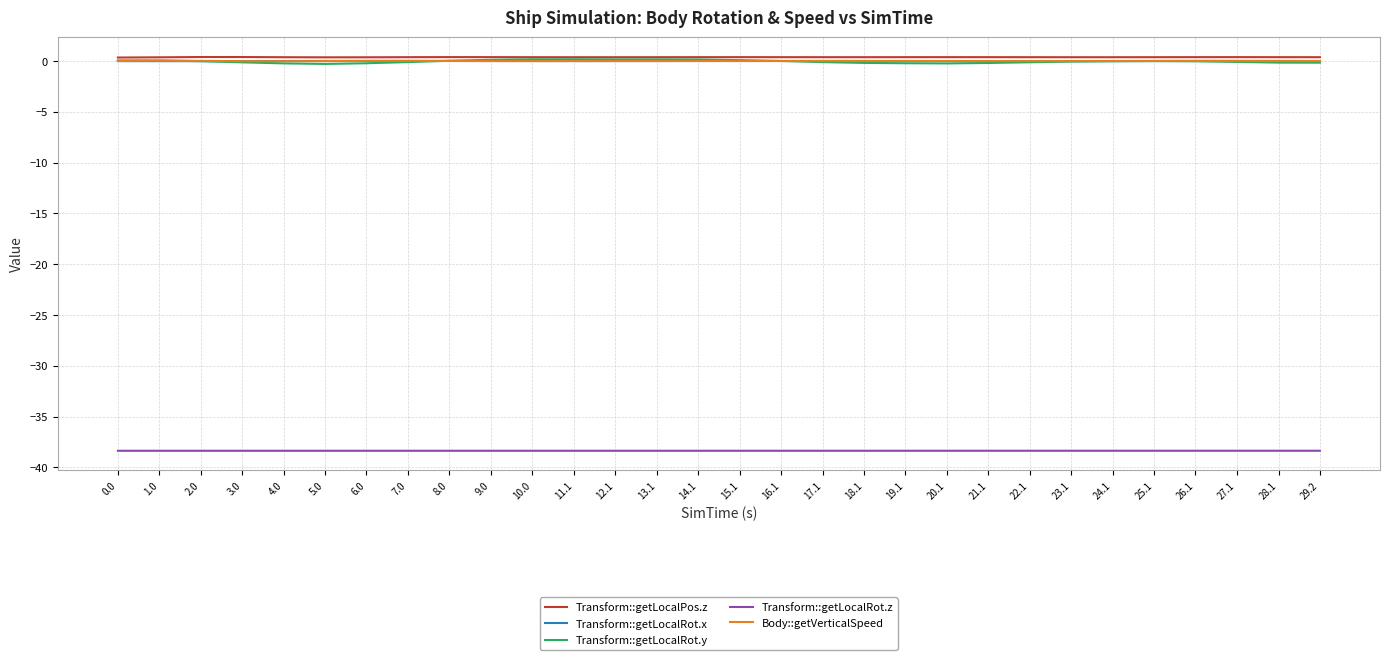

What is the smallest value displayed?

-38.4